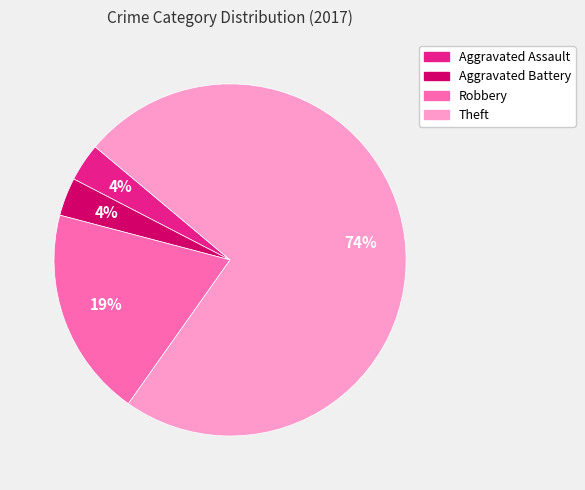

True or false: Aggravated Battery accounts for 4% of the total.

True